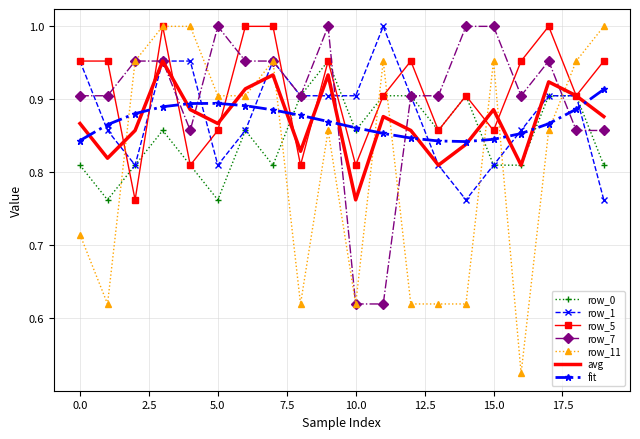

Which series has the widest spread of values?

row_11